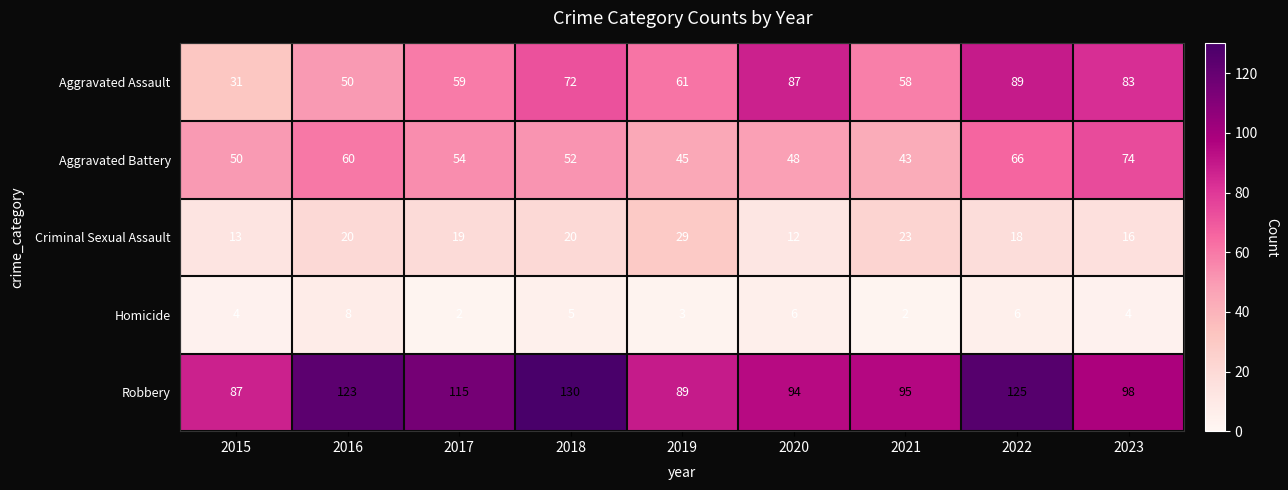

Which category has the highest value across all series?

2018